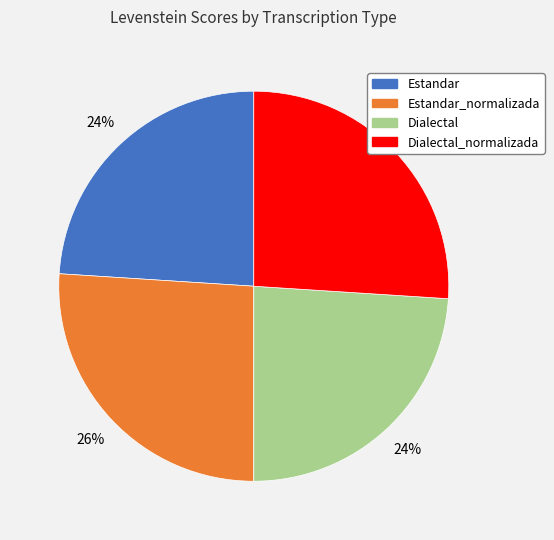

Is there any slice that represents more than half of the pie?

No